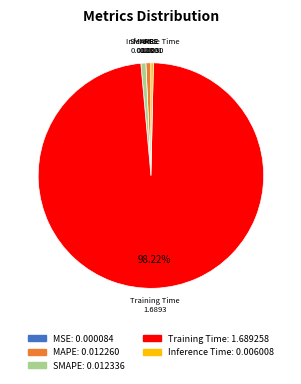

To the nearest percent, what is the average slice percentage?

20%